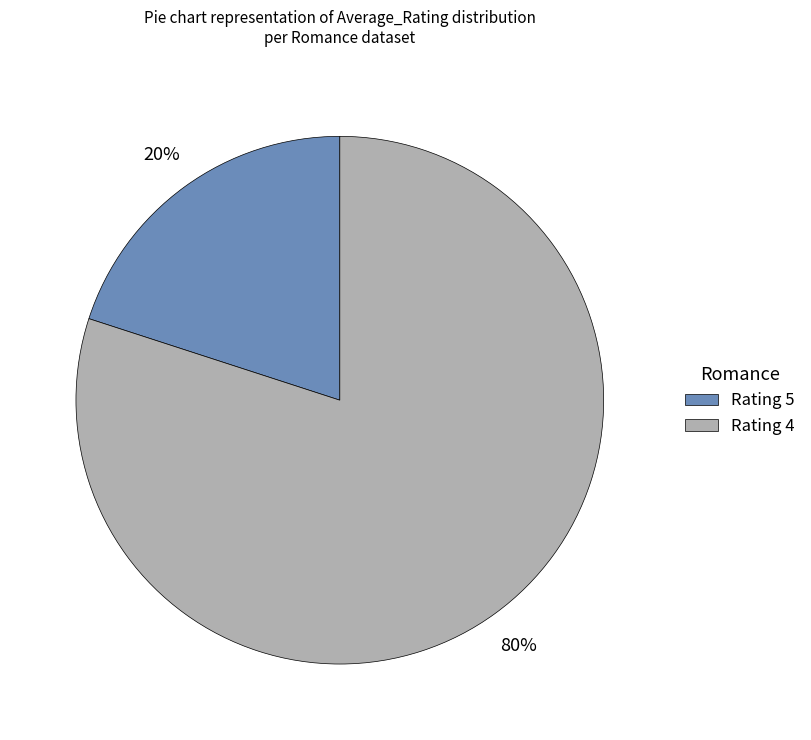

Count the number of slices in the pie.

2